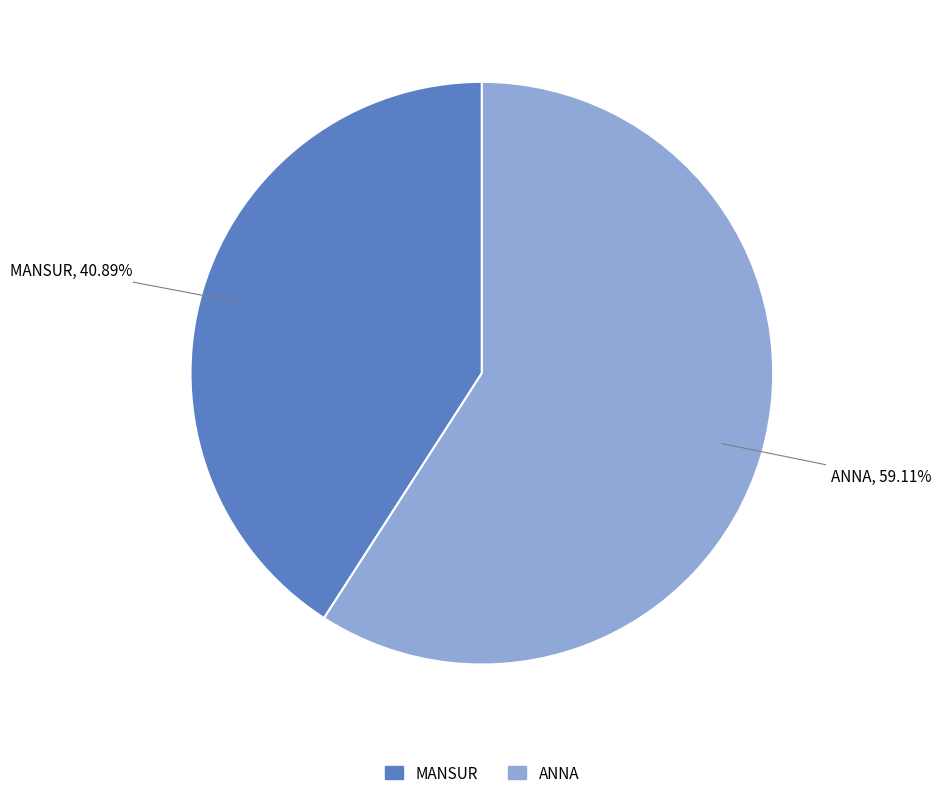

To the nearest percent, what portion does ANNA represent?

59%